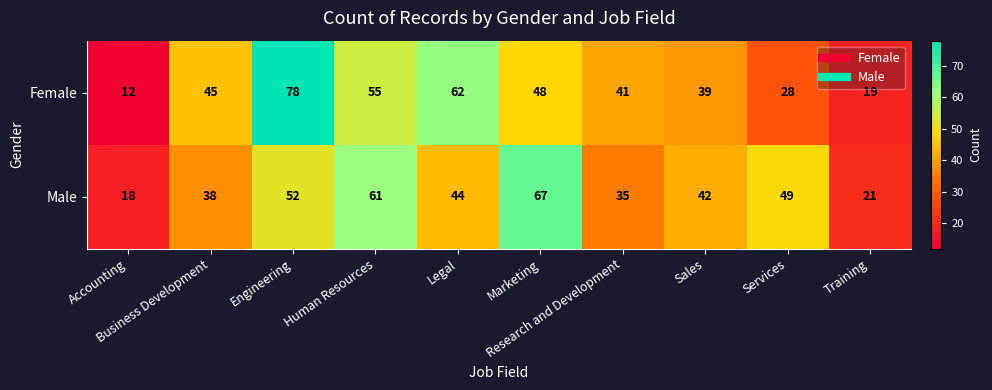

Which series has the widest spread of values?

Female